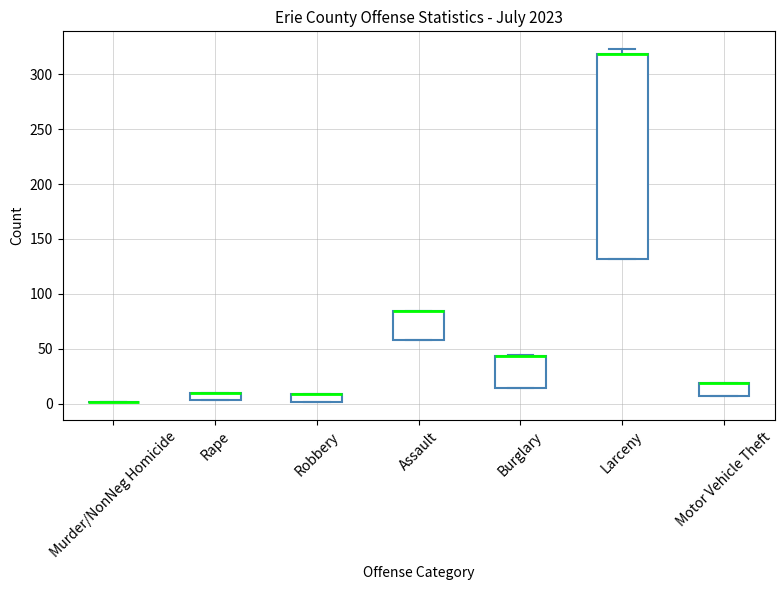

Which box is the tallest, from its lower edge to its upper edge?

Larceny